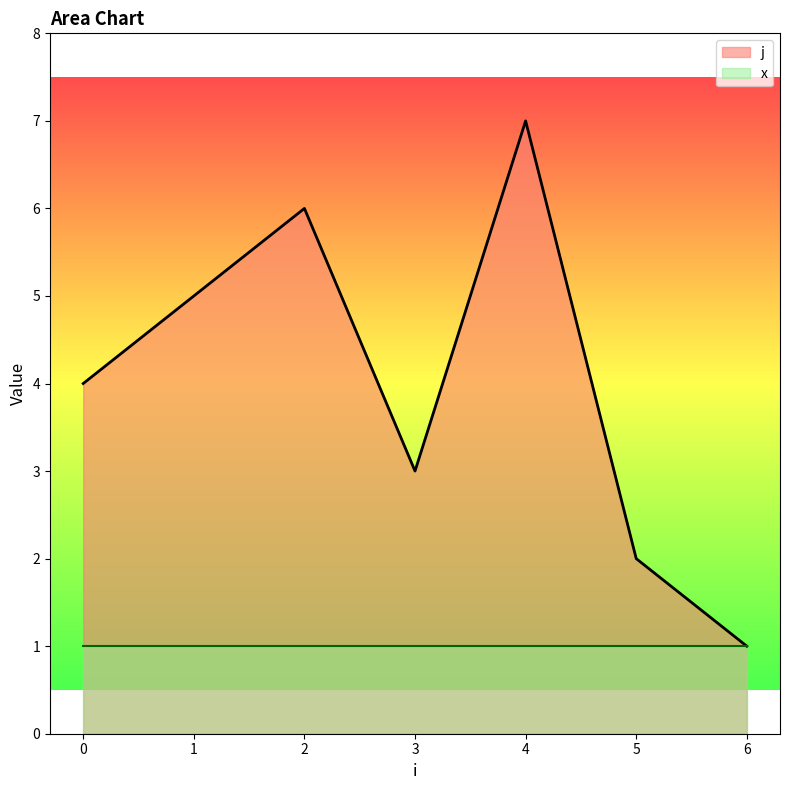

What is the smallest value displayed?

1